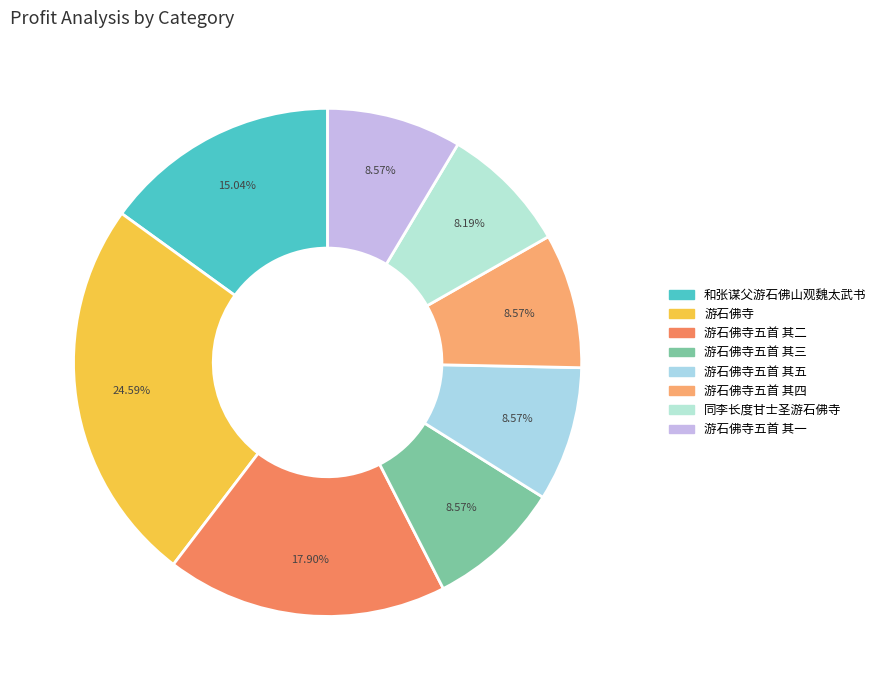

Rank the categories by value from highest to lowest.

游石佛寺, 游石佛寺五首 其二, 和张谋父游石佛山观魏太武书, 游石佛寺五首 其五, 游石佛寺五首 其四, 游石佛寺五首 其三, 游石佛寺五首 其一, 同李长度甘士圣游石佛寺